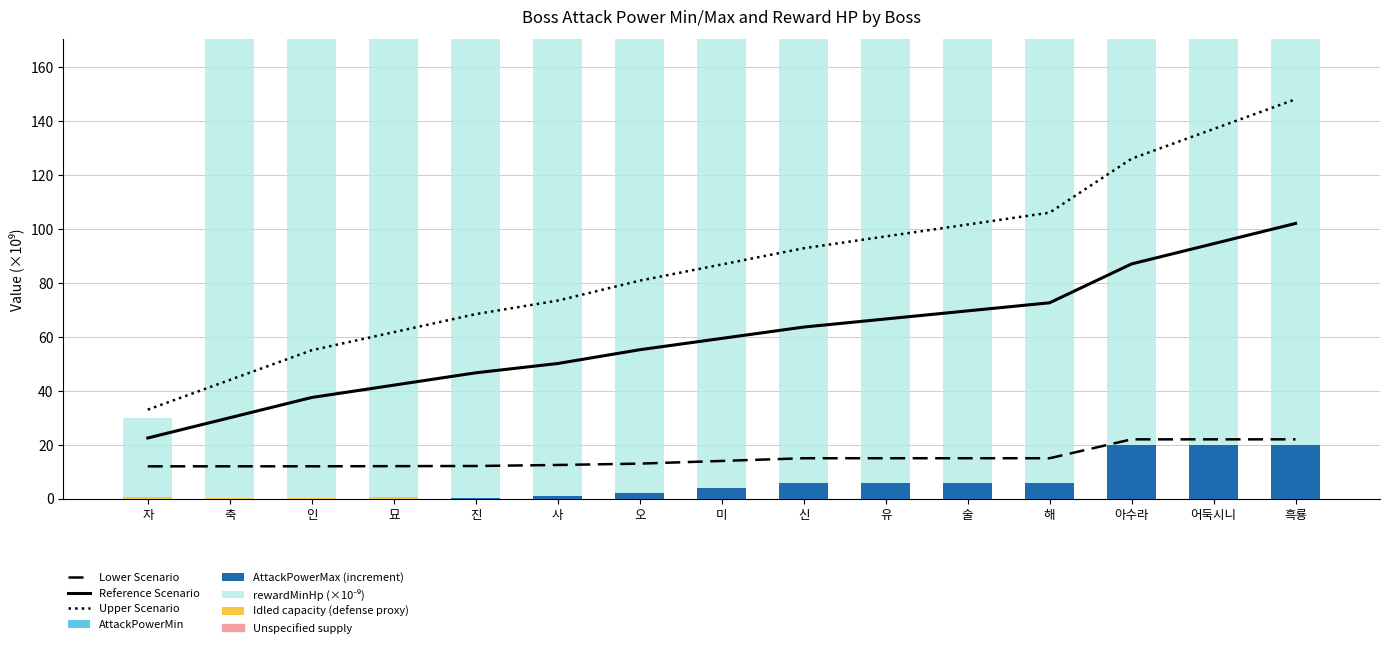

Is it true that AttackPowerMax equals 22.0 at 흑룡?

True